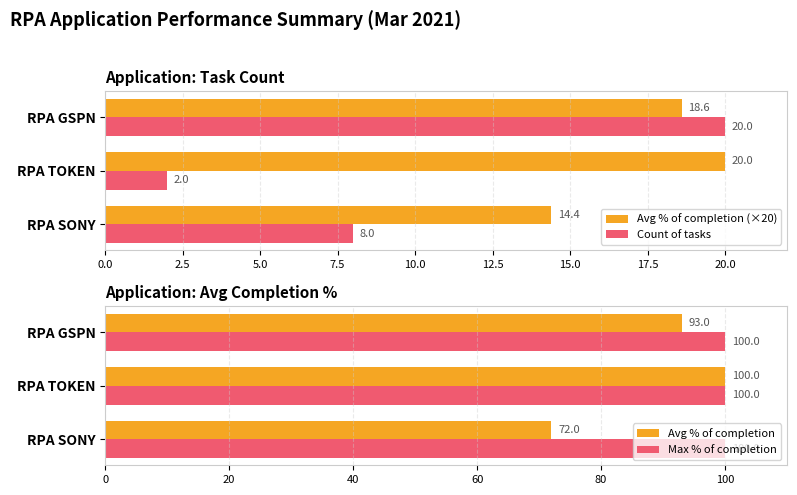

What is the maximum value shown in the chart?

100.0